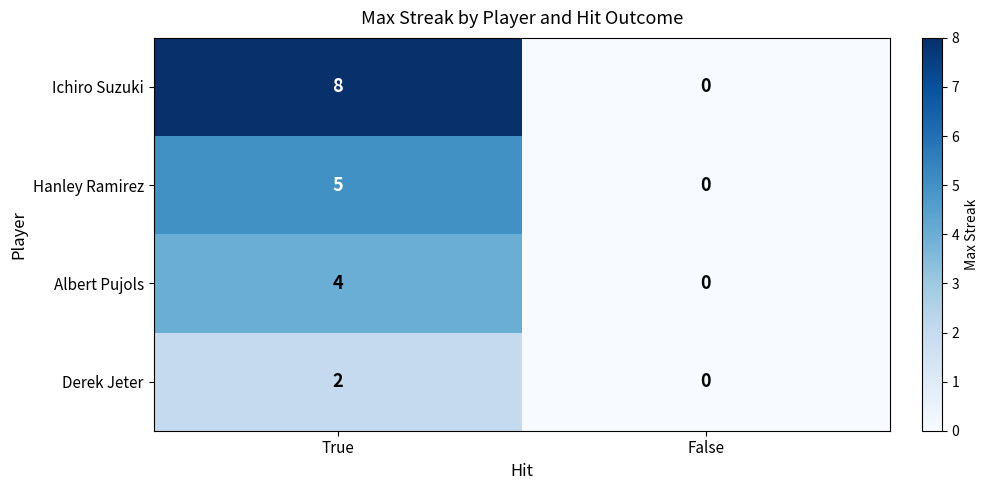

How many series are shown in this chart?

4